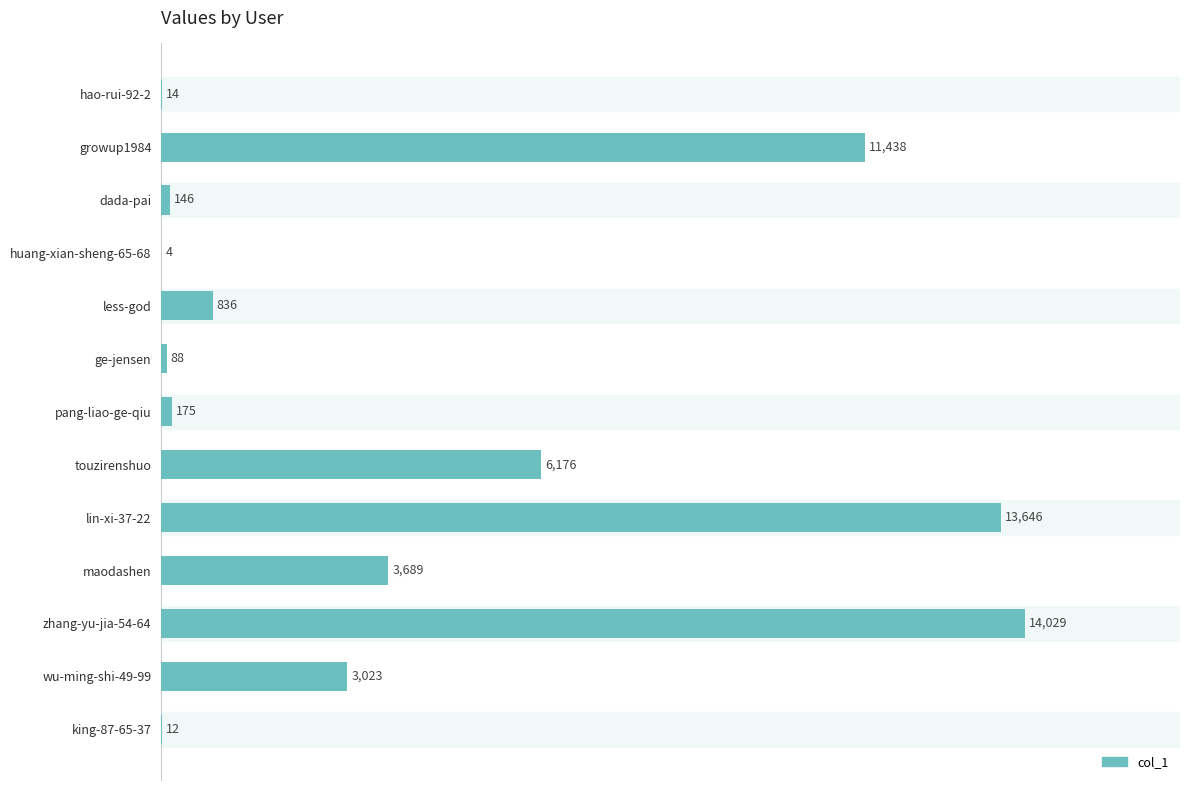

What is the sum of all values?

53276